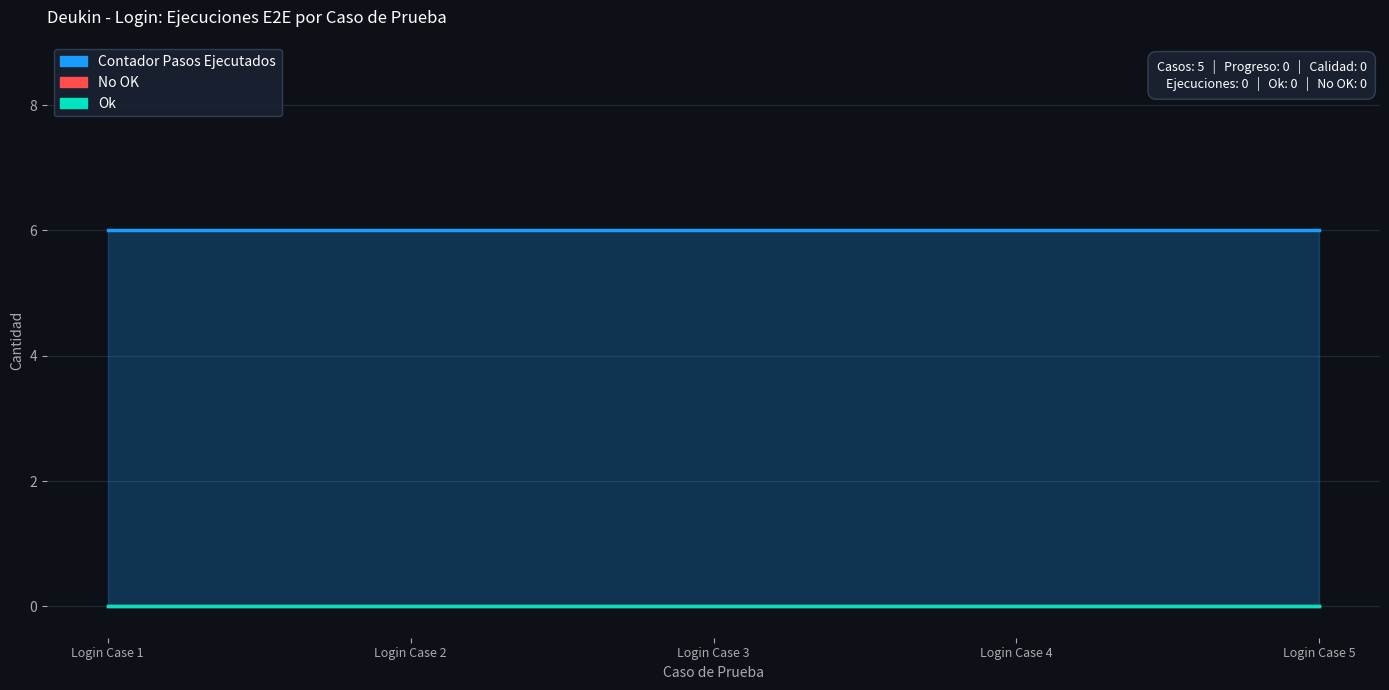

True or false: Contador Pasos Ejecutados and Ok cross at least once.

False